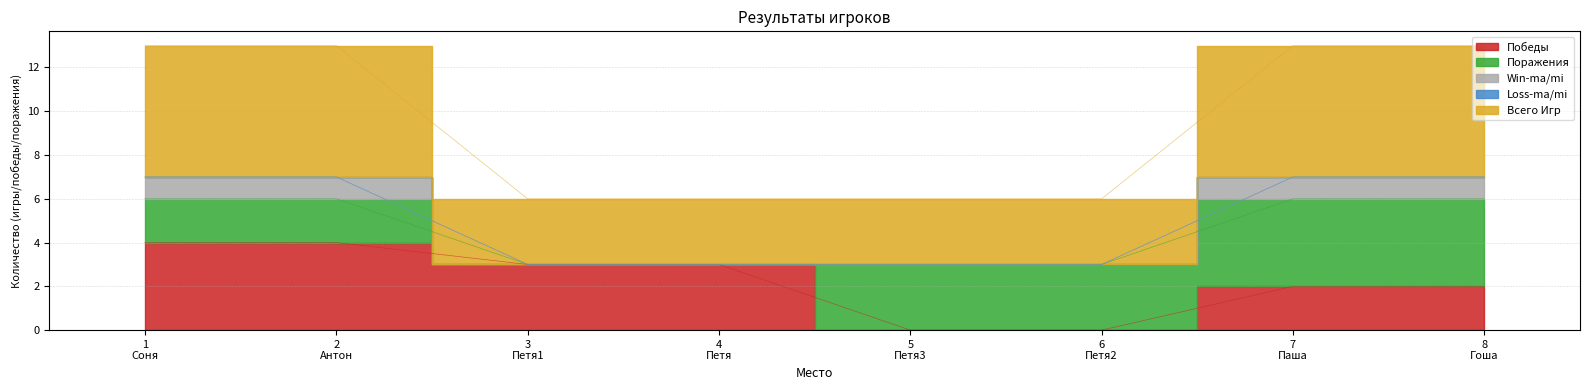

How many data points does each series have?

8